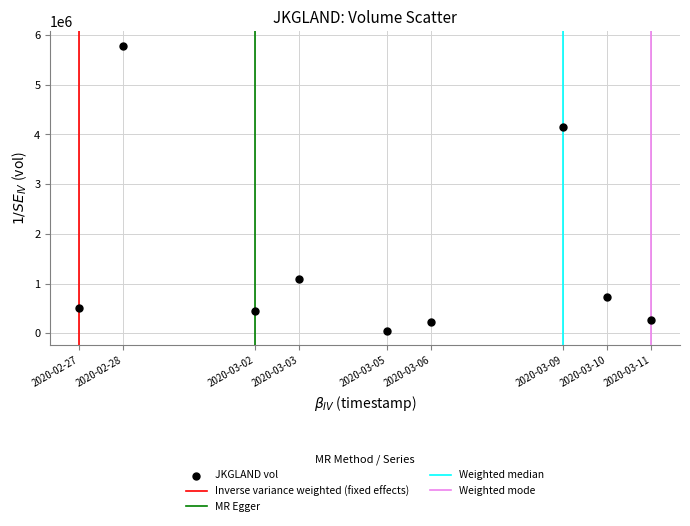

What is the average X value?

1583347200